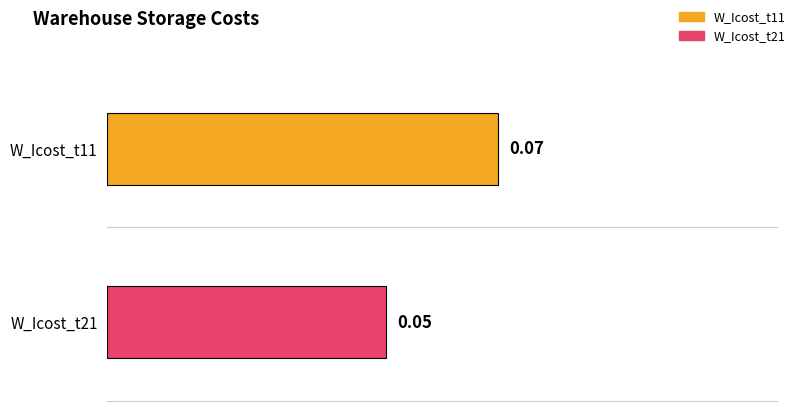

What are all the series names shown in the legend?

W_Icost_t11, W_Icost_t21